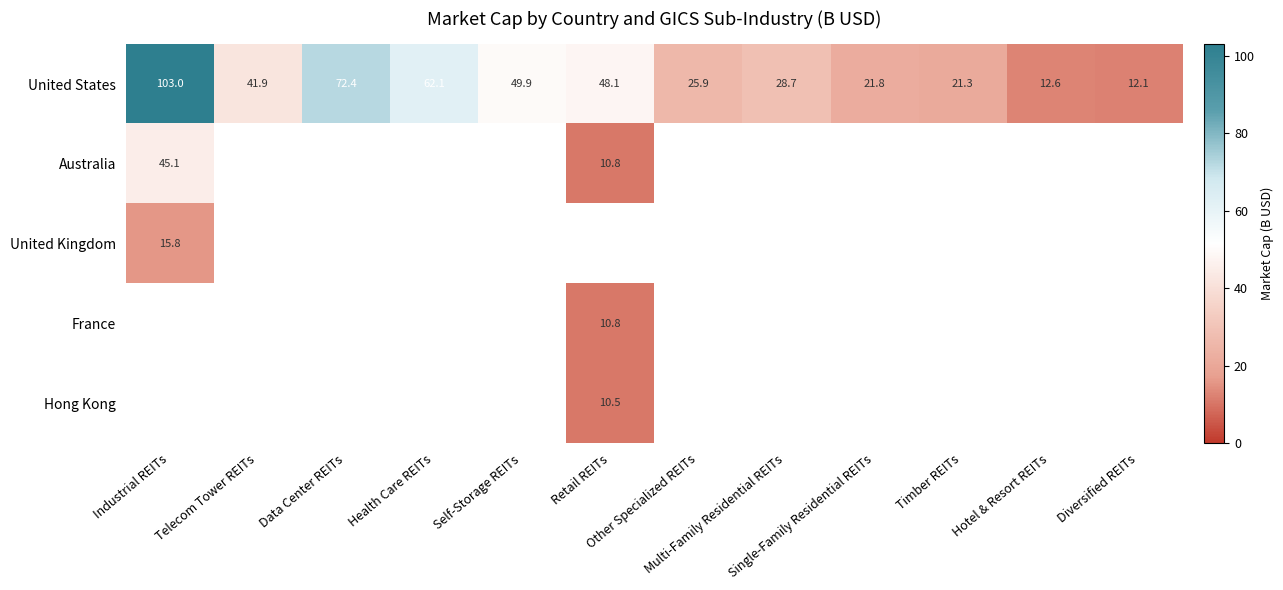

At how many categories does at least one series exceed 42?

5